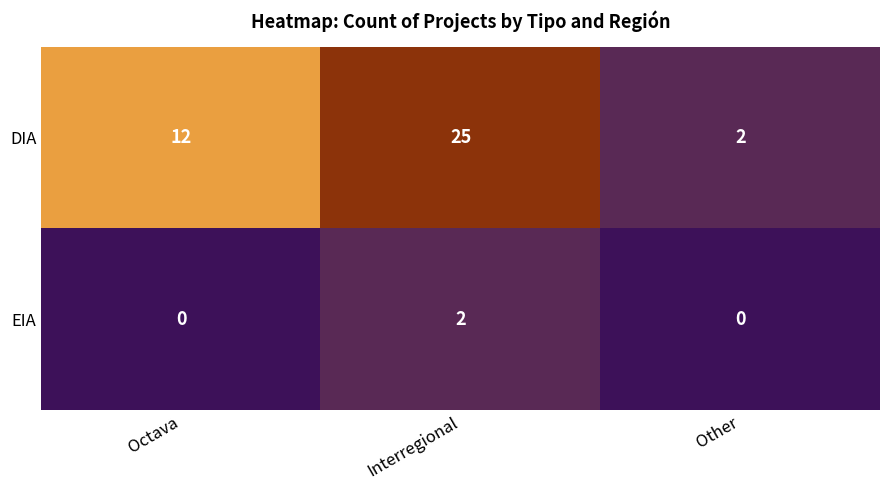

Reading left to right, transcribe all the data shown in this chart.

DIA: Octava=12	Interregional=25	Other=2
EIA: Octava=0	Interregional=2	Other=0